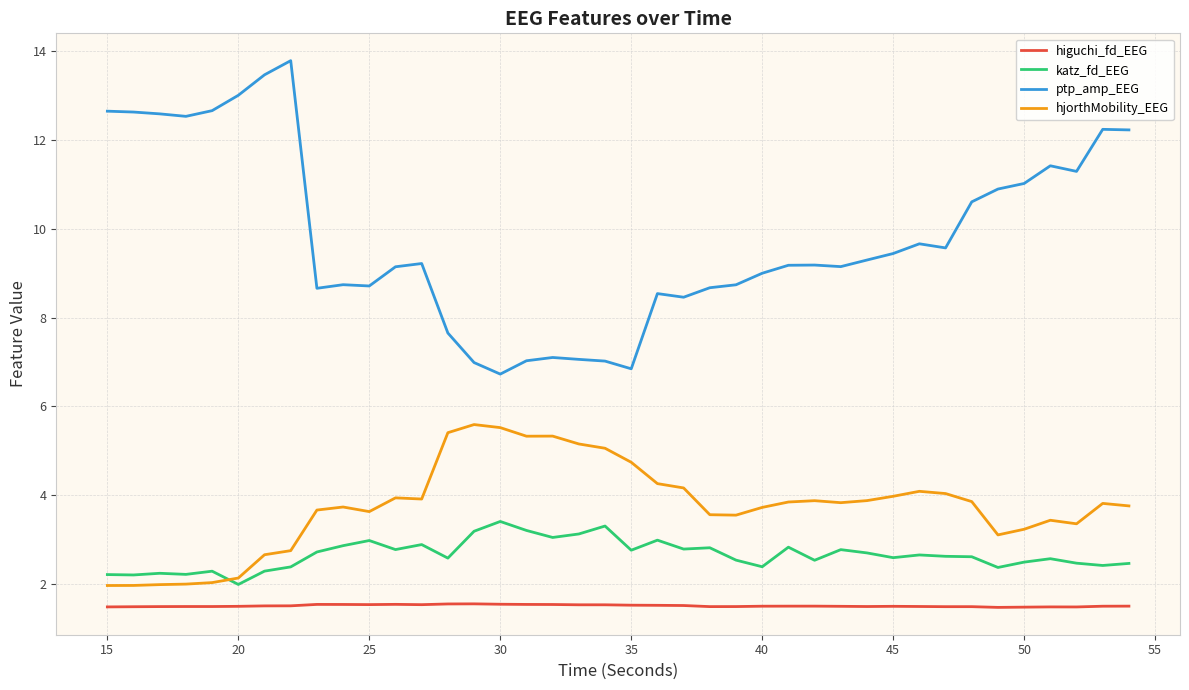

What is the difference between the maximum and minimum values in the katz_fd_EEG series?

1.4